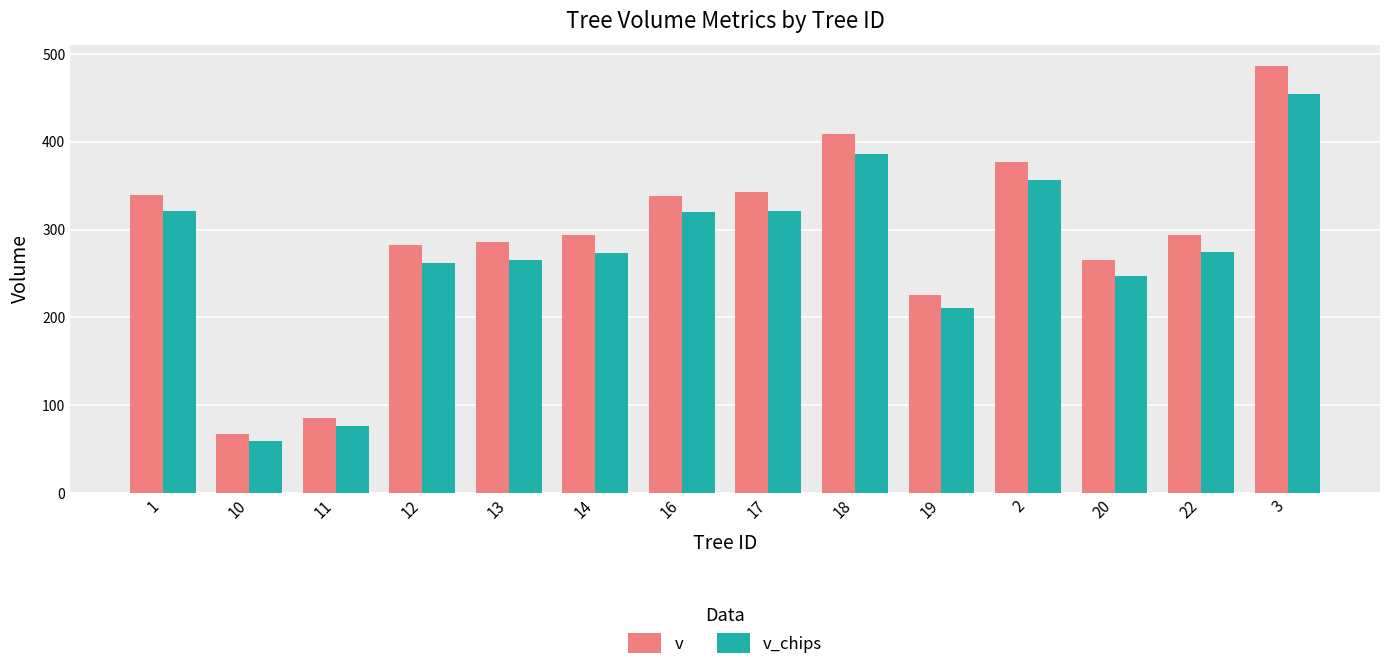

At which label does v_chips reach its peak?

3